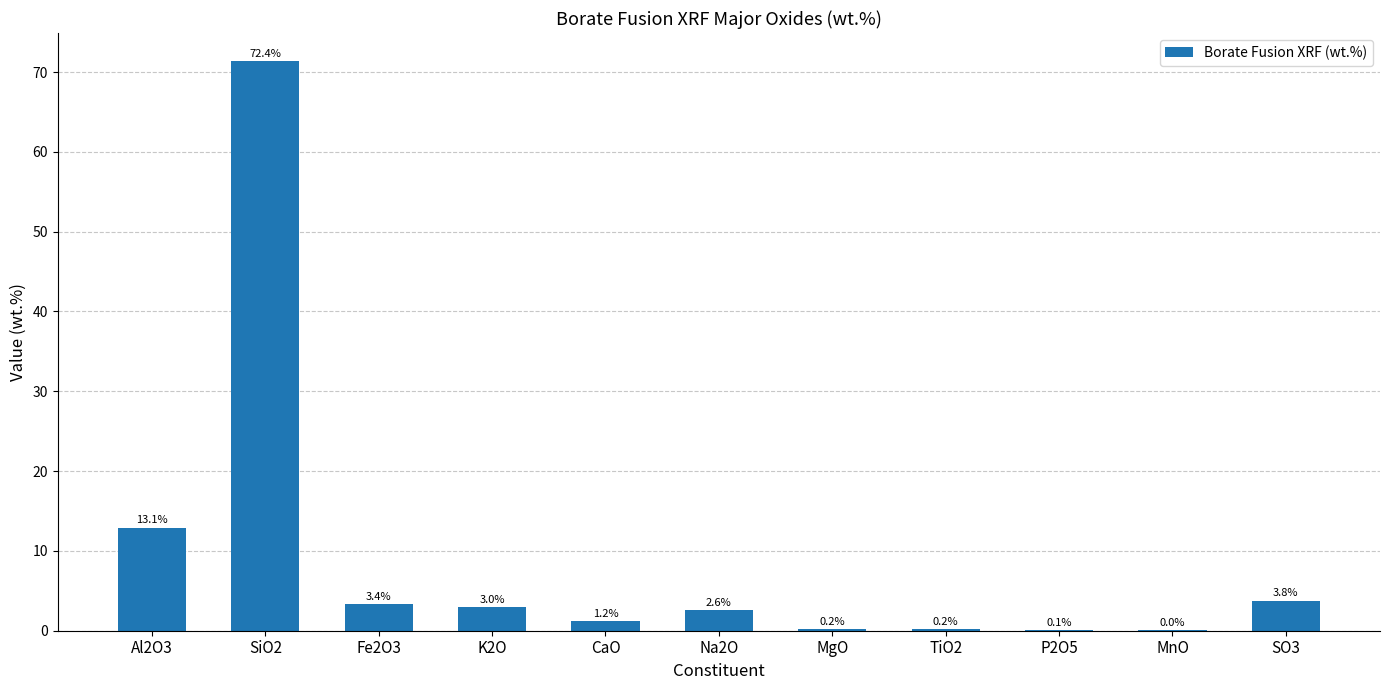

Between P2O5 and Na2O, which is larger?

Na2O